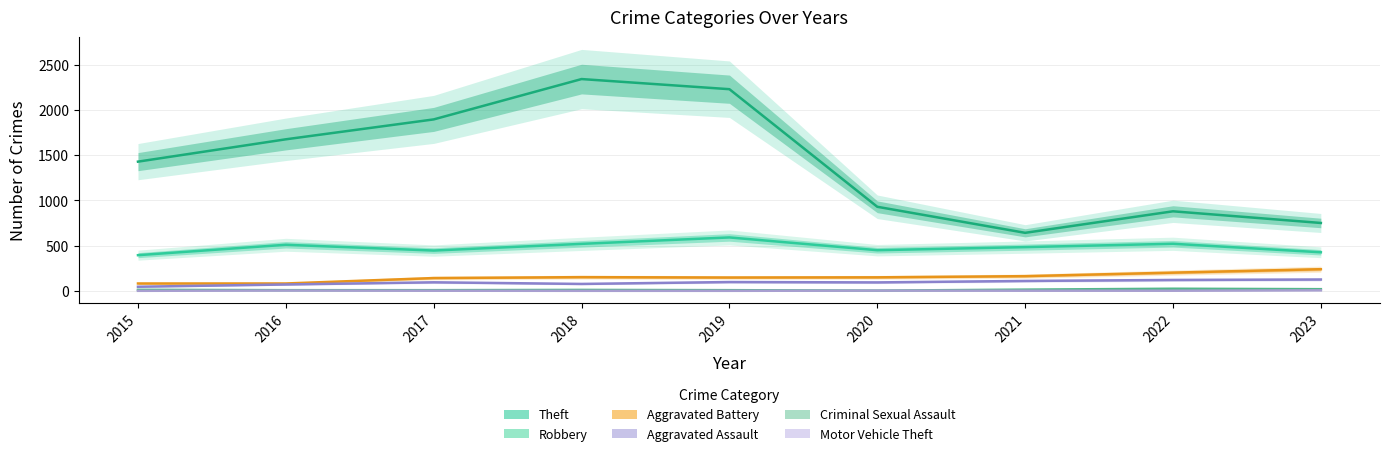

How many lines are shown in the chart?

6